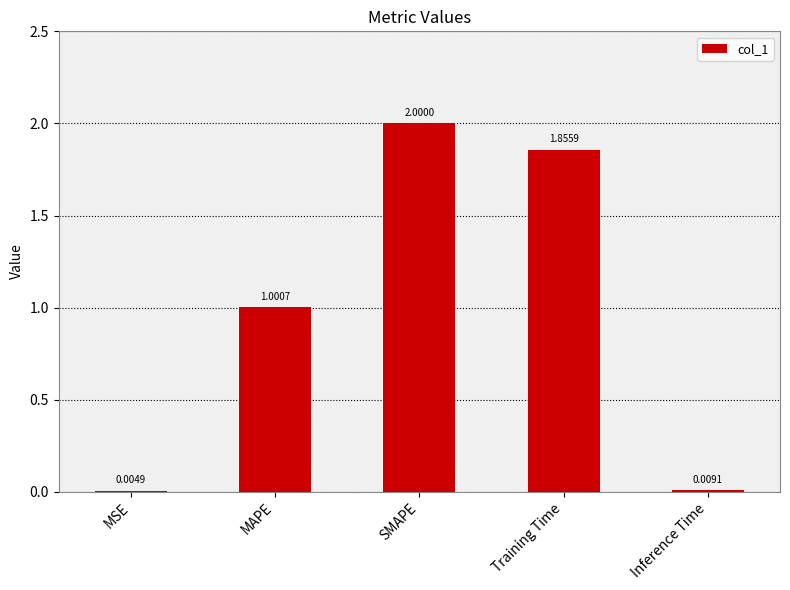

Is it true that the value at MAPE is 1.0?

True